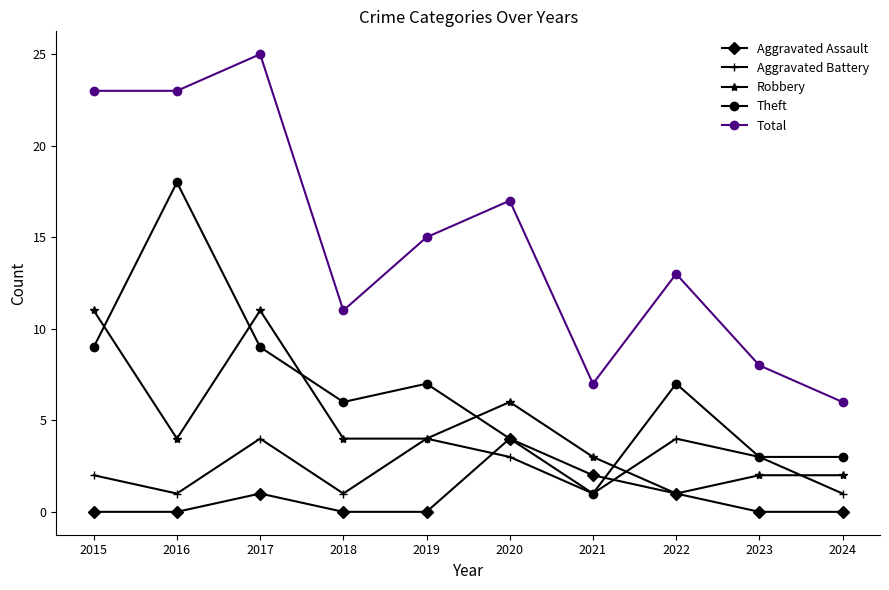

The Aggravated Battery series shows 6 at 2019. True or false?

False